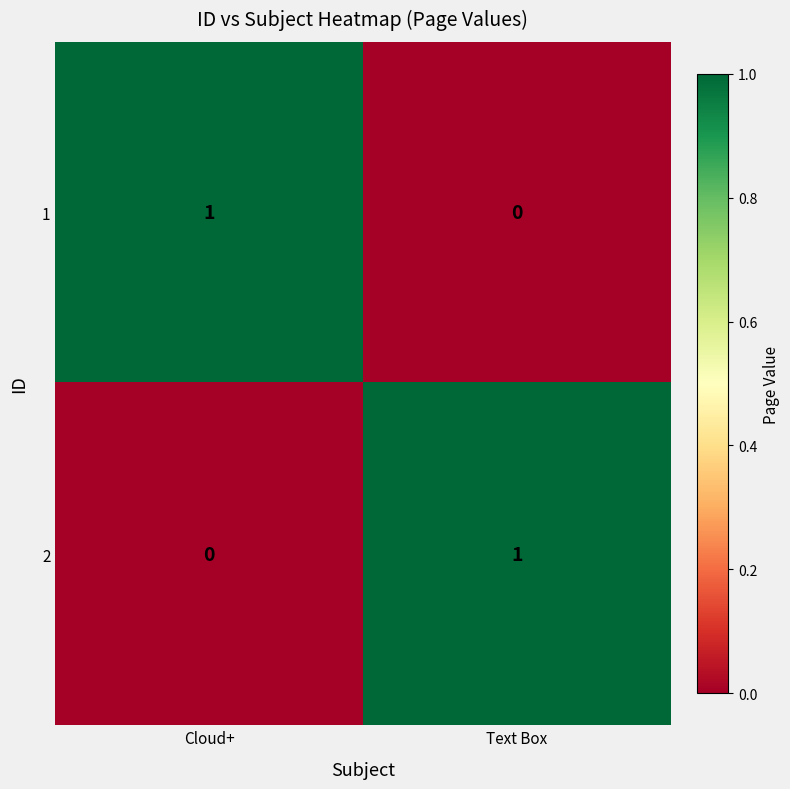

True or false: 2 has a value of 0 at Text Box.

False